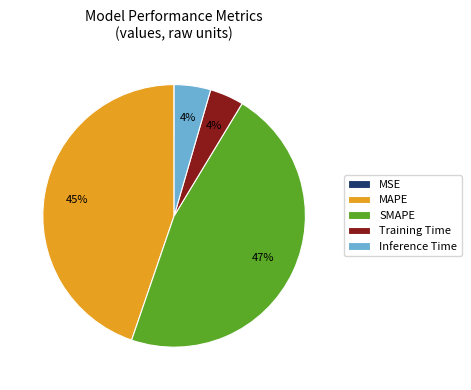

True or false: Inference Time accounts for 4% of the total.

True